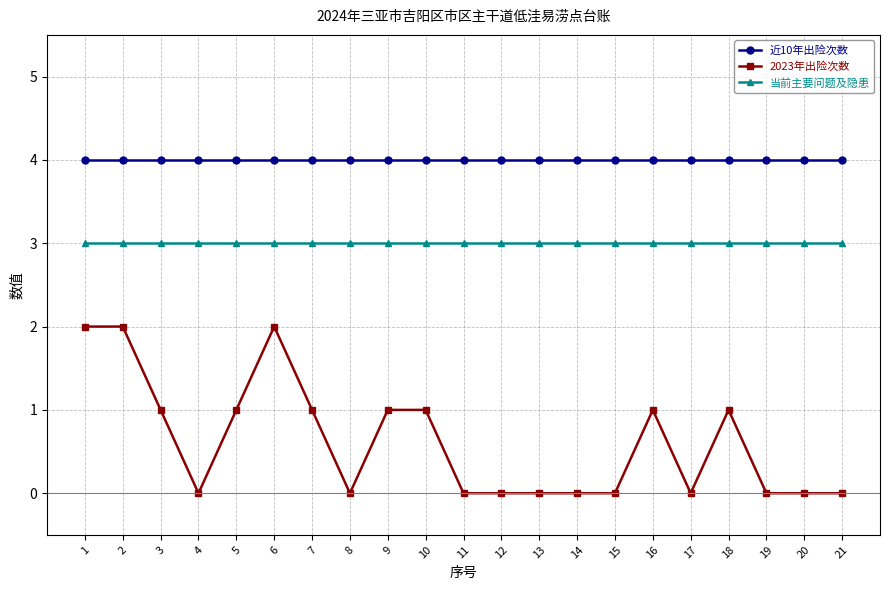

True or false: 当前主要问题及隐患 and 2023年出险次数 cross at least once.

False